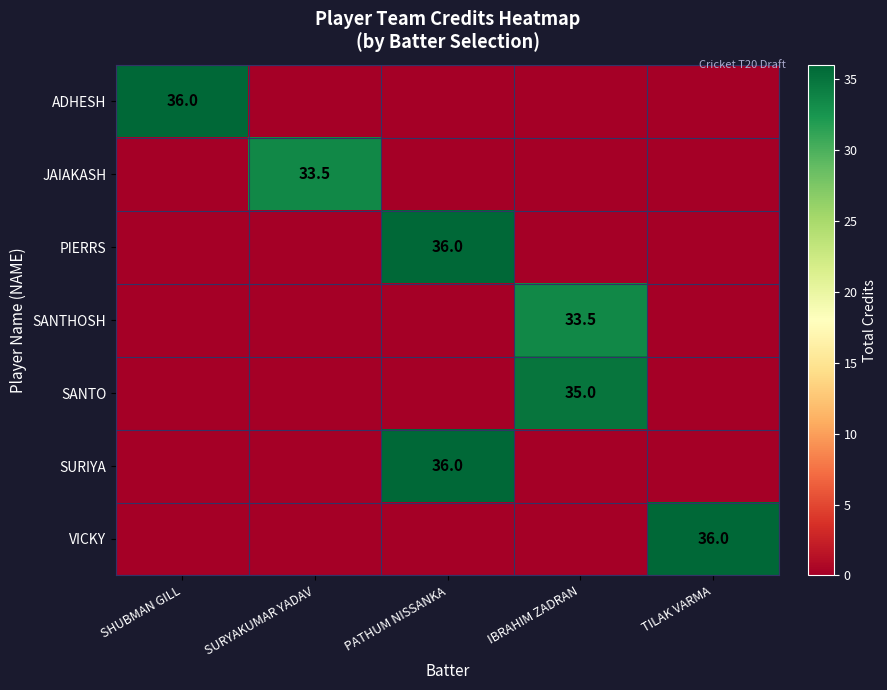

Is the value of VICKY at TILAK VARMA greater than the value of JAIAKASH at SURYAKUMAR YADAV?

Yes